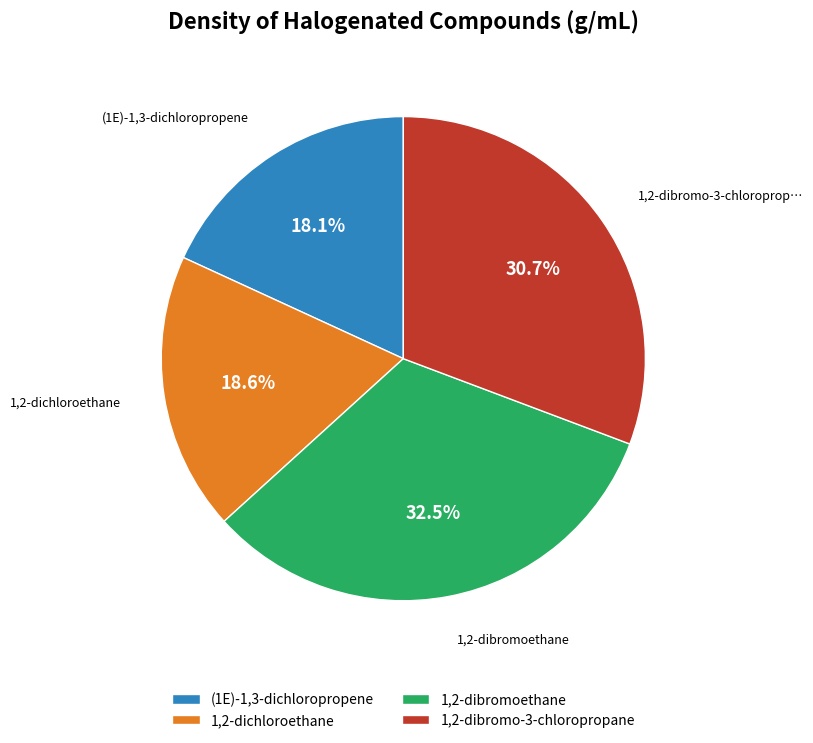

How many segments does this pie chart have?

4